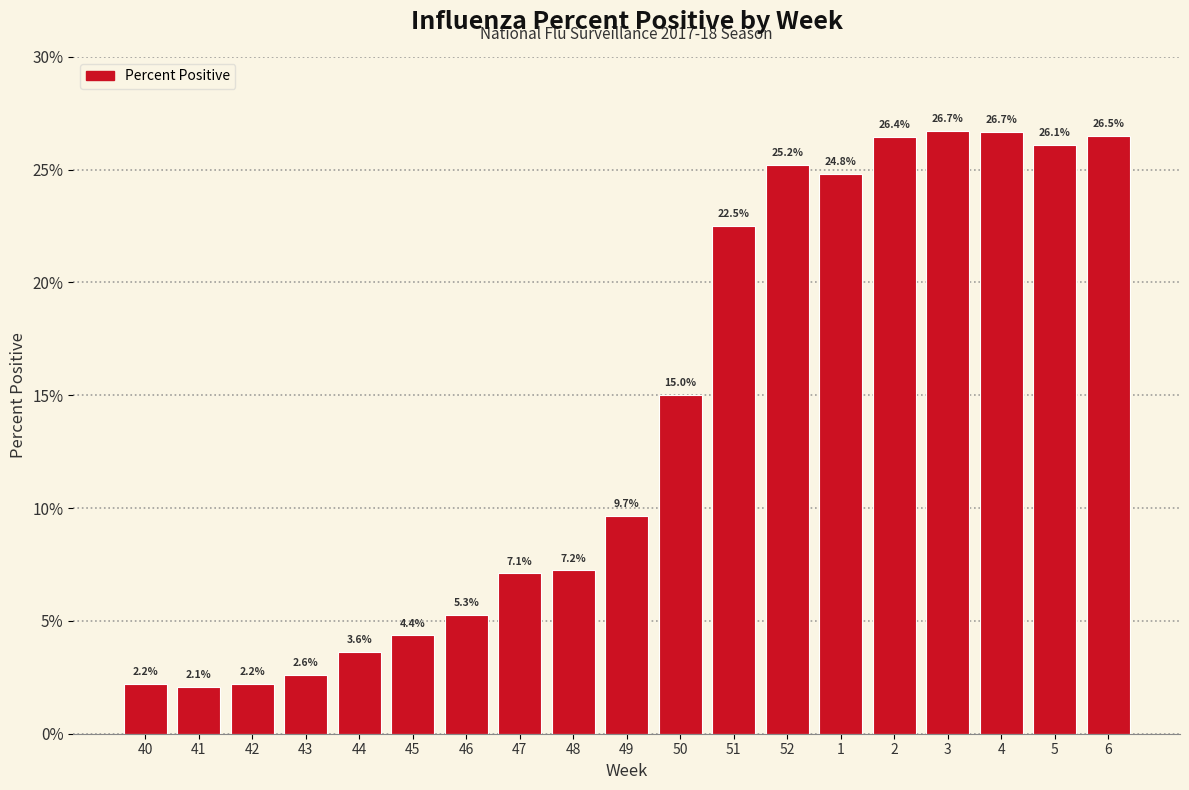

Reading left to right, extract all data points from this chart.

40=2.2	41=2.1	42=2.2	43=2.6	44=3.6	45=4.4	46=5.3	47=7.1	48=7.2	49=9.7	50=15.0	51=22.5	52=25.2	1=24.8	2=26.4	3=26.7	4=26.7	5=26.1	6=26.5